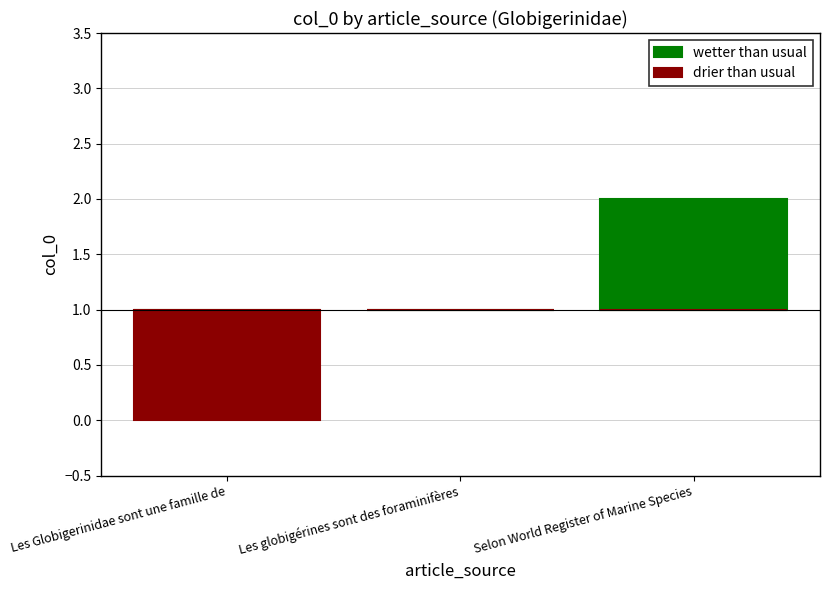

Is it true that drier than usual equals -1 at Les Globigerinidae sont une famille de?

True